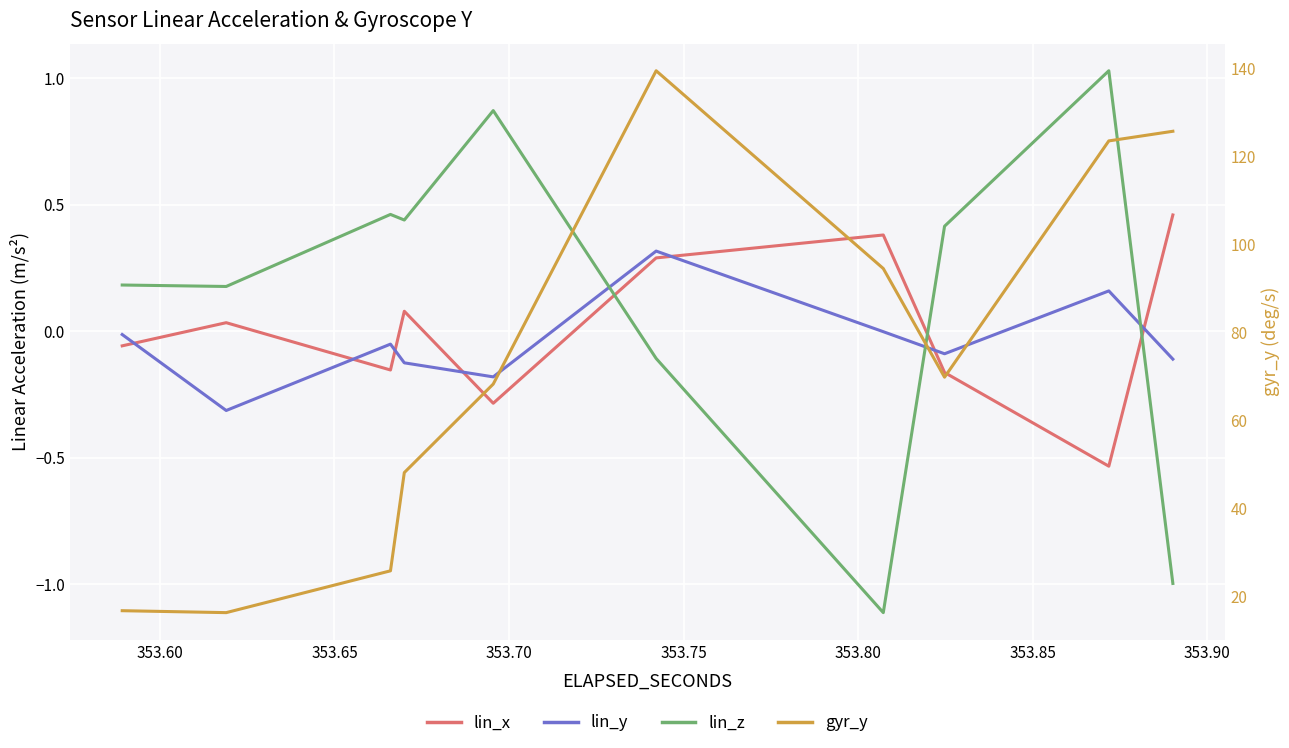

Is this an area chart (filled region under the line)?

No